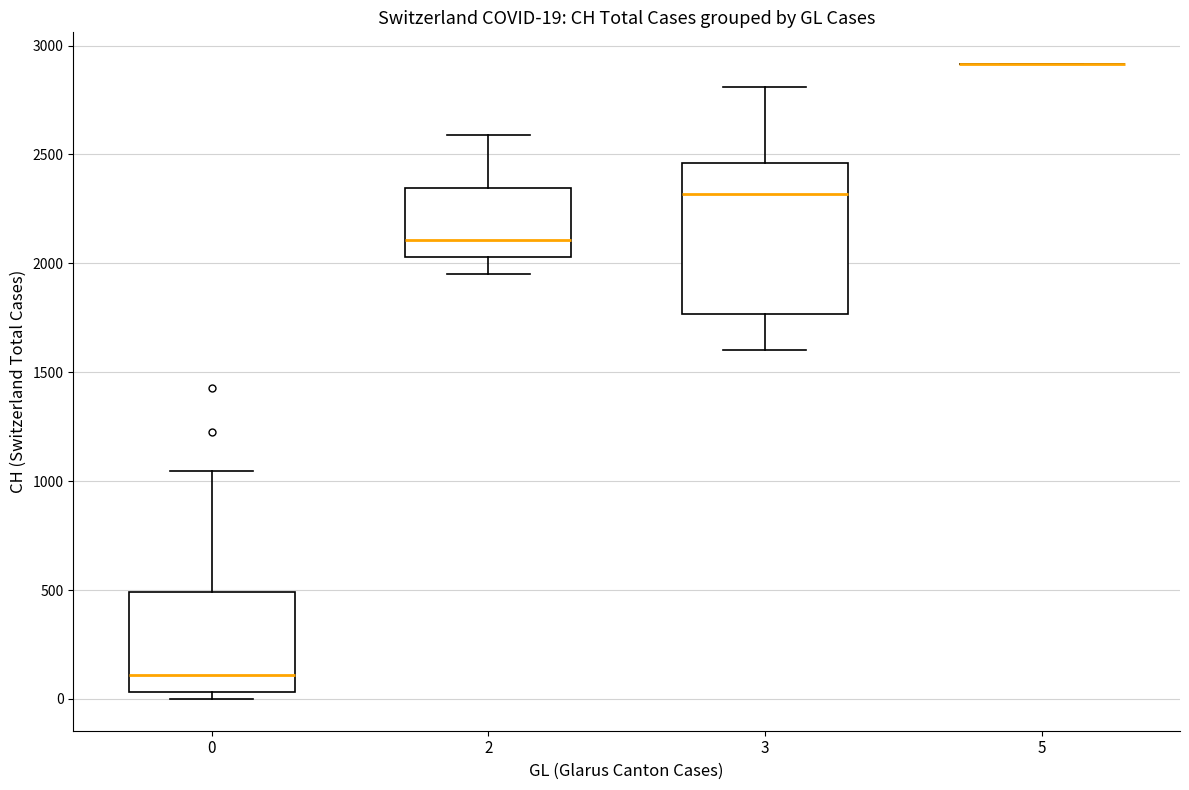

Which box is the tallest, from its lower edge to its upper edge?

3